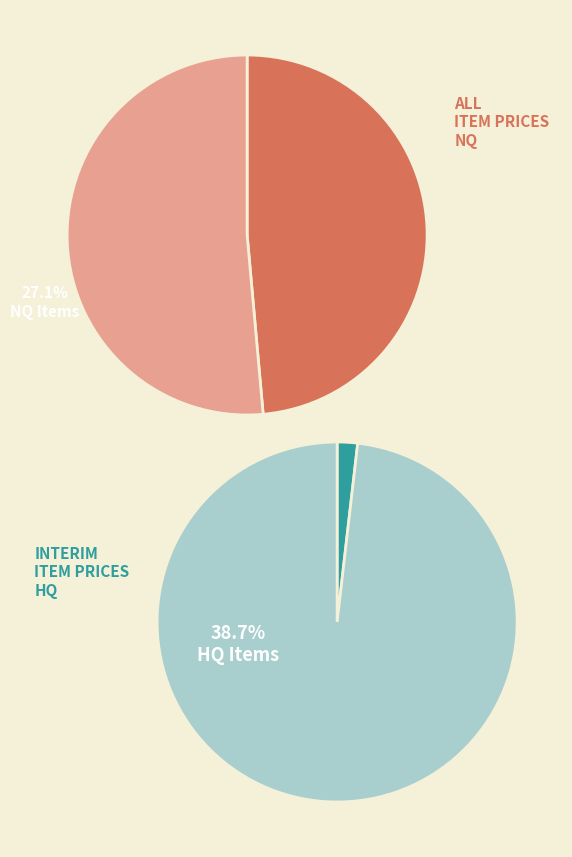

Does any single category account for the majority?

No